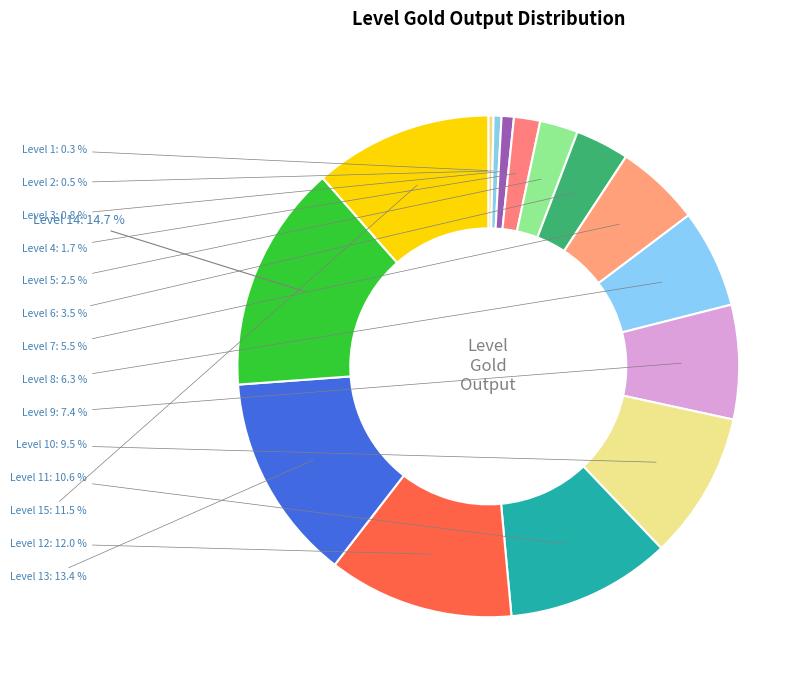

How many segments does this pie chart have?

15